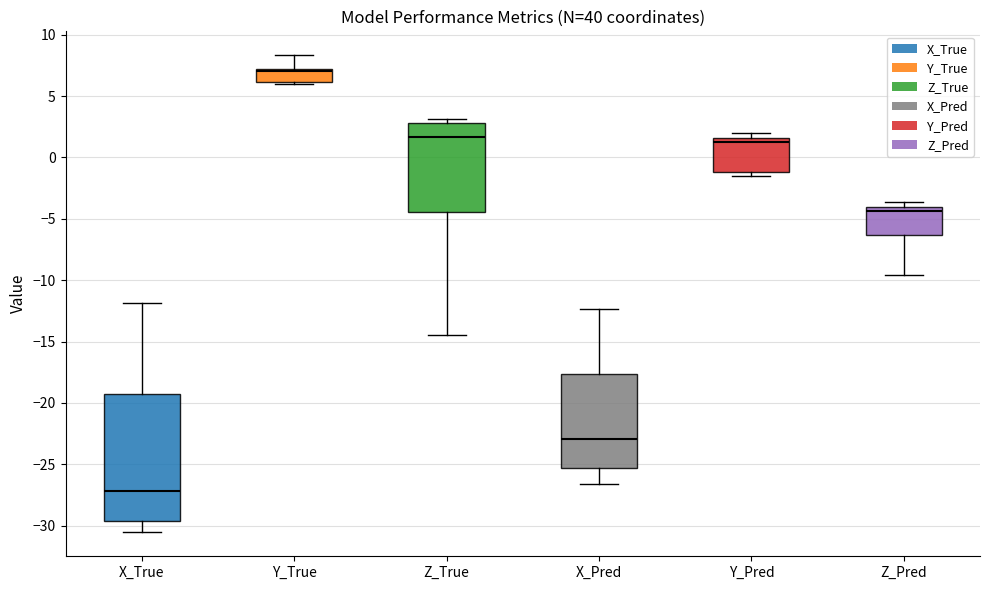

Where is the upper edge of the box for X_Pred on the y-axis? The values are not printed on the chart, so give them approximately, as read against the axis.

-17.5